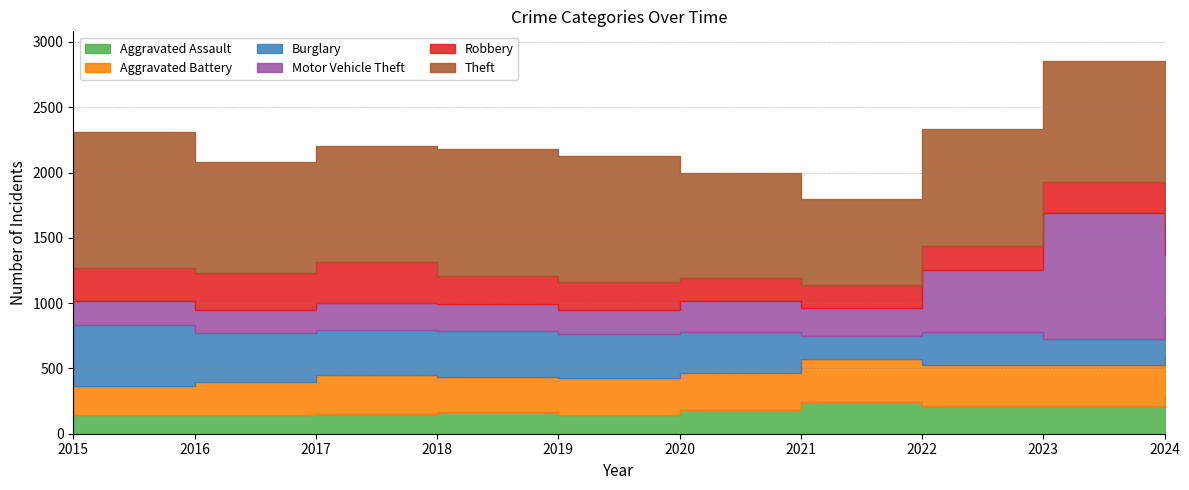

Which category has the lowest value across all series?

2015